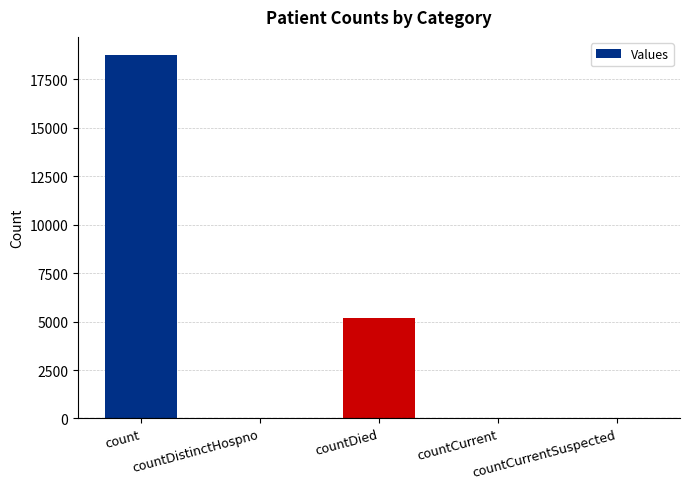

What is the sum of all values?

23997